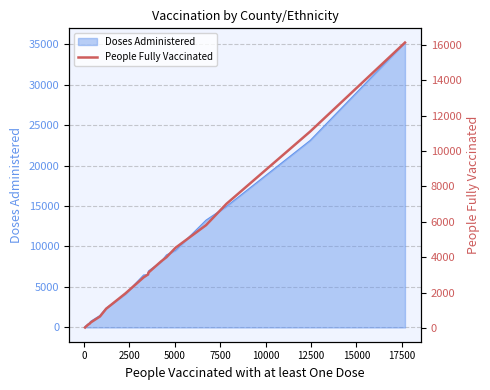

True or false: the data has more than 1 interior local peaks.

False